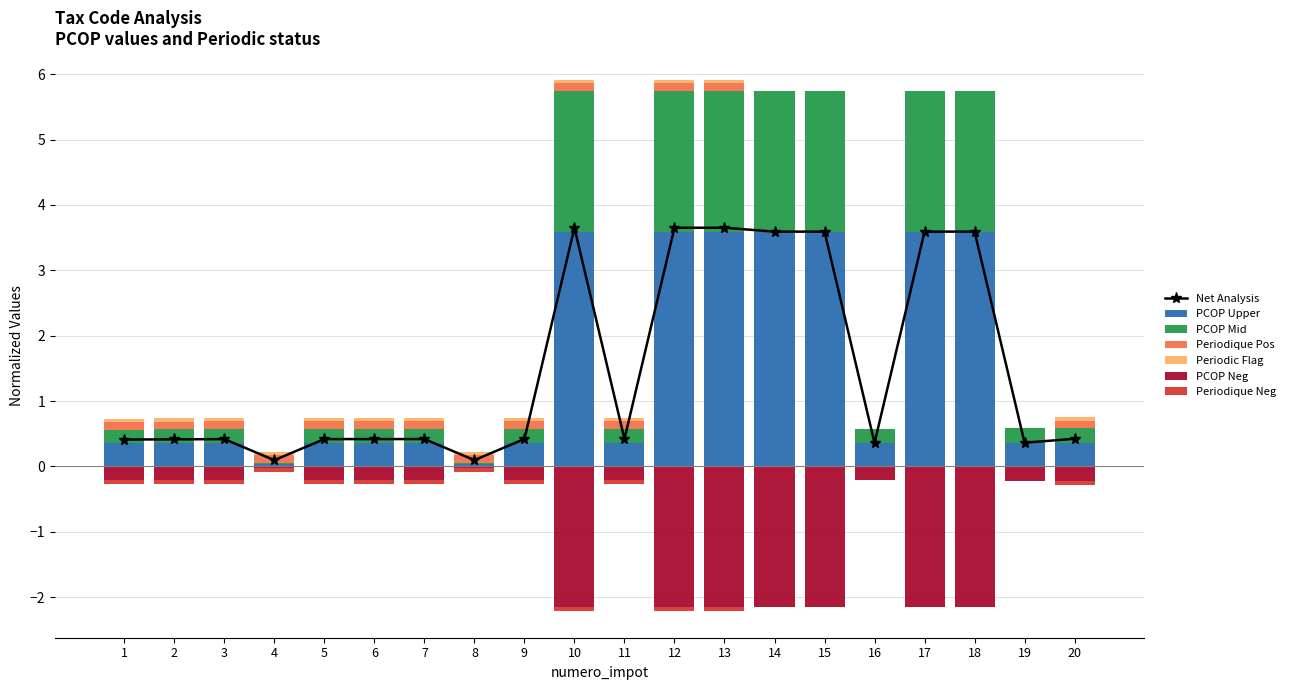

The periodique series shows 0.0 at 19. True or false?

True